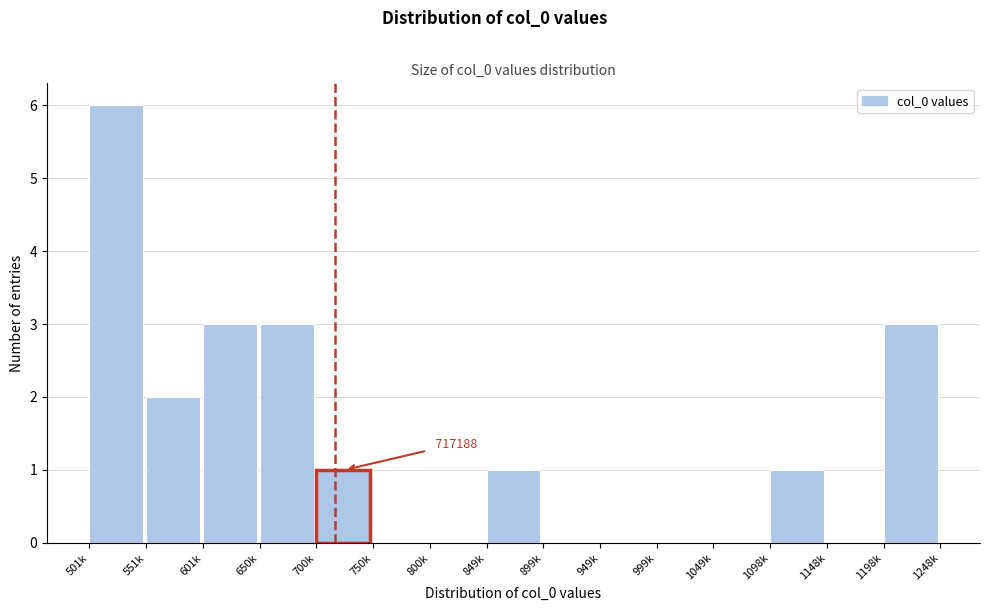

Reading left to right, extract all data points from this chart.

501k=6	551k=2	601k=3	650k=3	700k=1	750k=0	800k=0	849k=1	899k=0	949k=0	999k=0	1049k=0	1098k=1	1148k=0	1198k=3